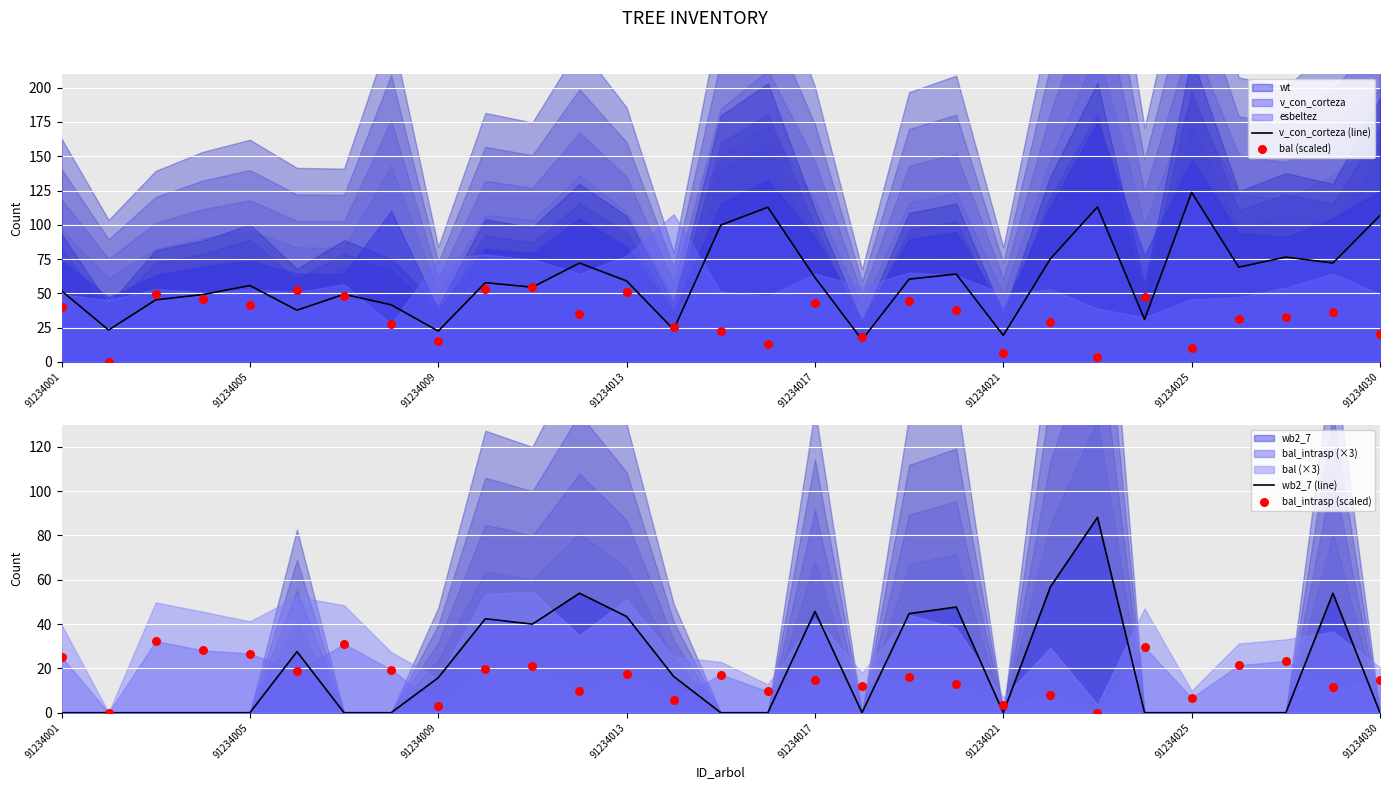

Which series contains the highest Y value?

v_con_corteza (line)